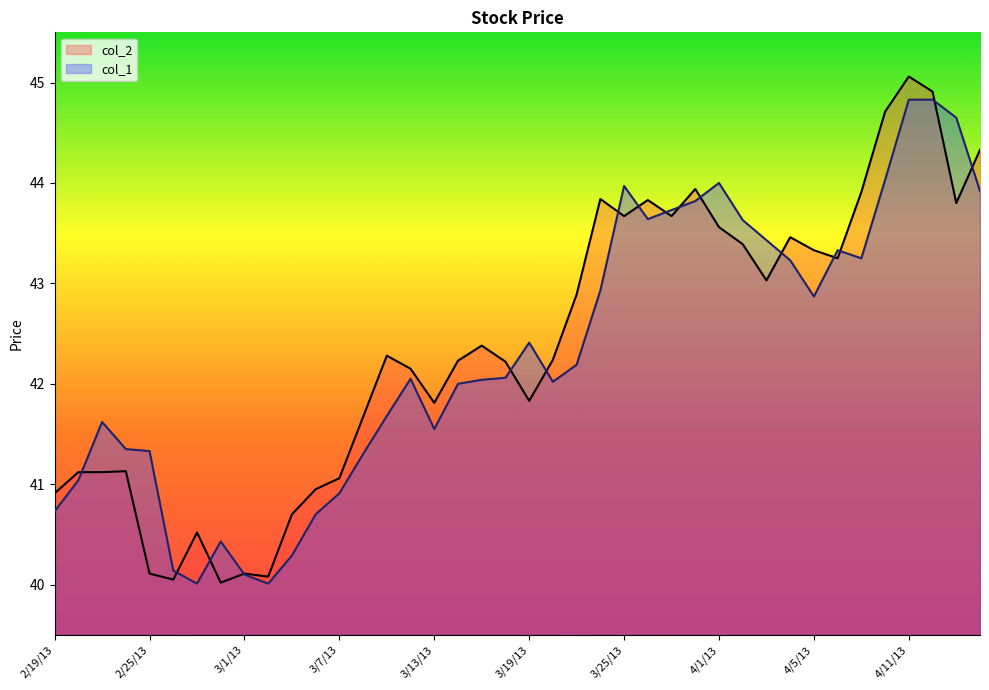

What is the difference between the highest and lowest values at 3/18/13?

0.2